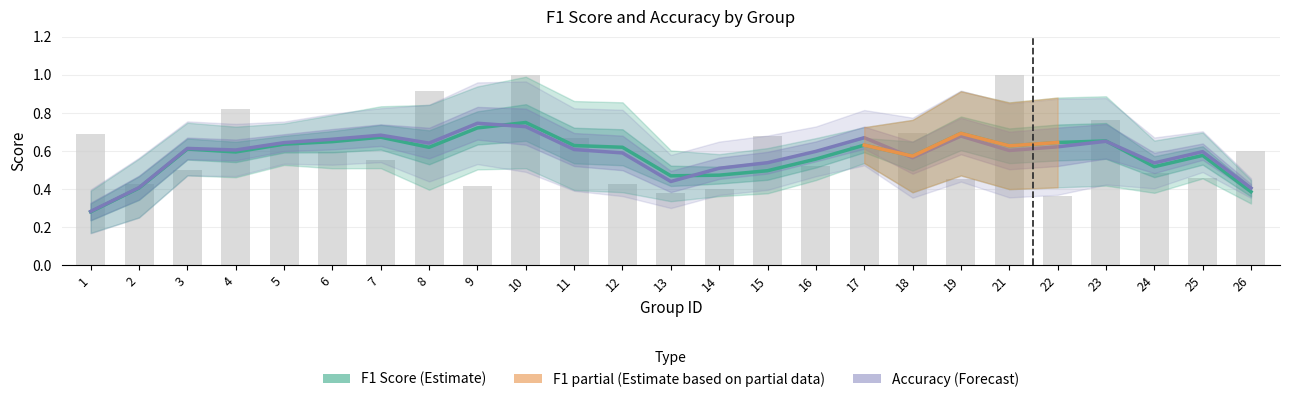

Count the values in the range 0 to 1.

25